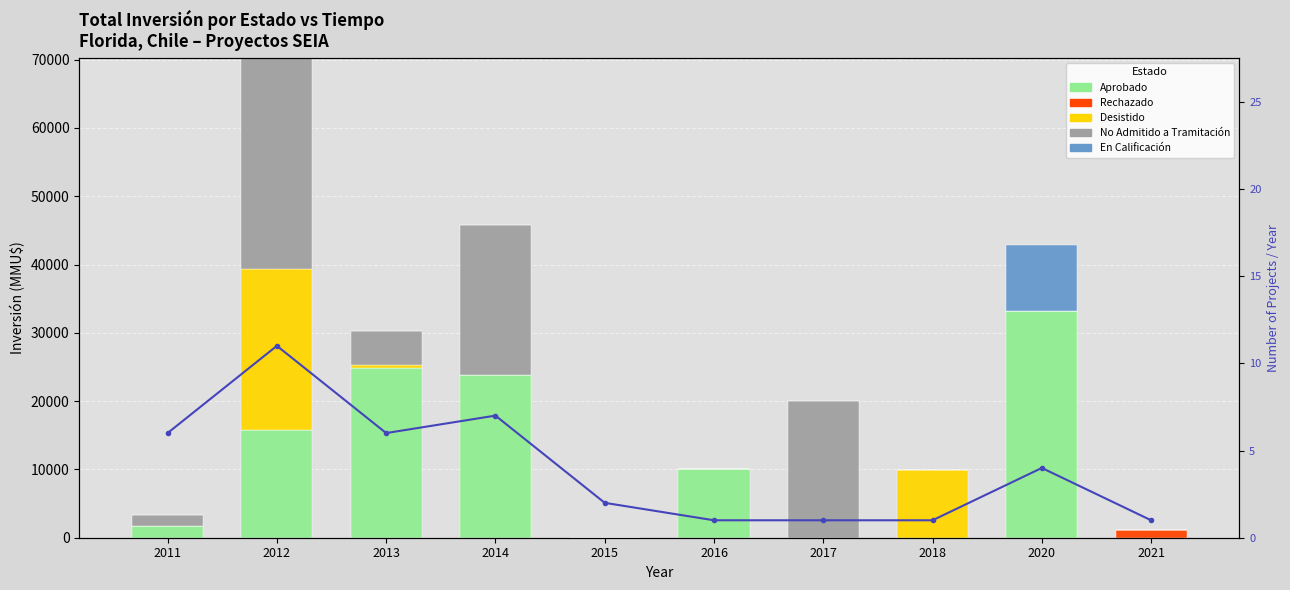

Reading right to left, list all the values displayed in this chart.

Aprobado: 2021=0	2020=33200	2018=0	2017=0	2016=10000	2015=0	2014=23760	2013=24860	2012=15706	2011=1650
Rechazado: 2021=1144	2020=0	2018=0	2017=0	2016=0	2015=0	2014=0	2013=0	2012=0	2011=0
Desistido: 2021=0	2020=0	2018=9903	2017=0	2016=0	2015=0	2014=0	2013=459	2012=23660	2011=0
No Admitido a Tramitación: 2021=0	2020=0	2018=0	2017=20000	2016=0	2015=0	2014=22010	2013=5000	2012=30866	2011=1719
En Calificación: 2021=0	2020=9664	2018=0	2017=0	2016=0	2015=0	2014=0	2013=0	2012=0	2011=0
Project count: 2021=1	2020=4	2018=1	2017=1	2016=1	2015=2	2014=7	2013=6	2012=11	2011=6